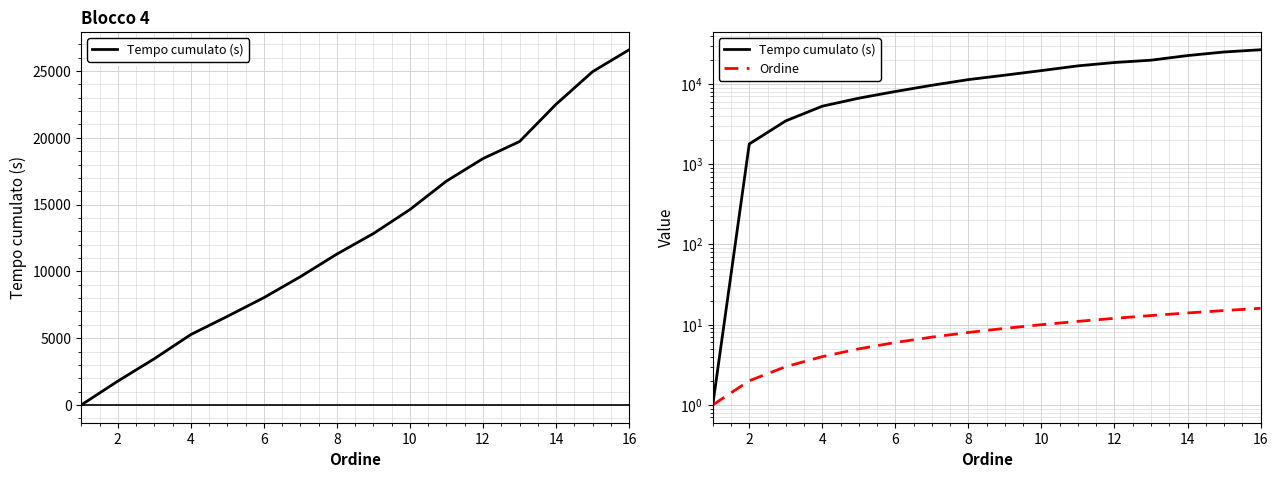

True or false: Tempo cumulato (s) and Ordine cross at least once.

False